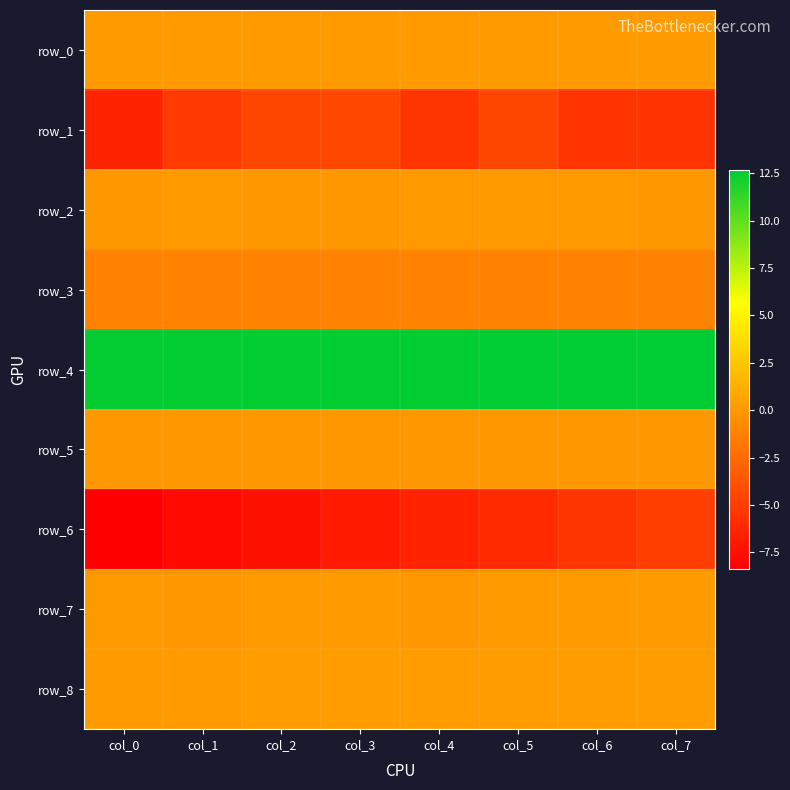

How many row_2 values are between 0 and 1?

8